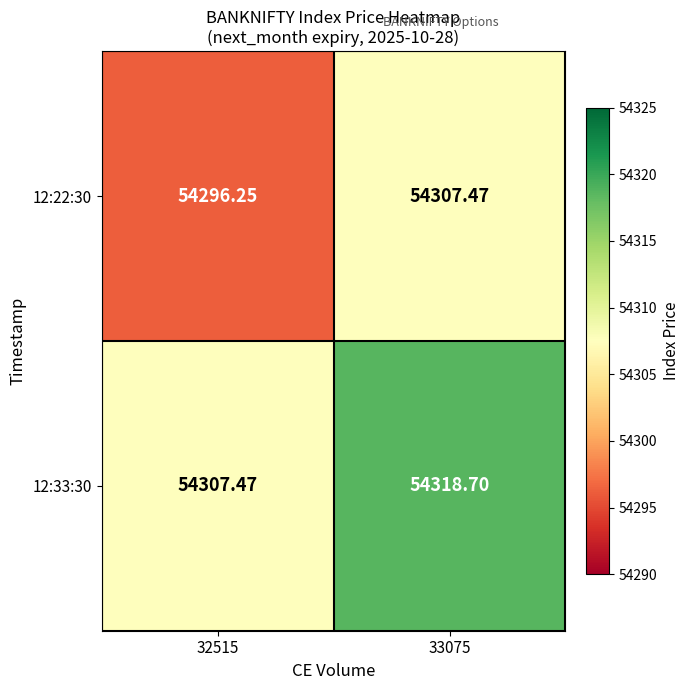

Is the value of 12:33:30 at 33075 greater than the value of 12:22:30 at 32515?

Yes